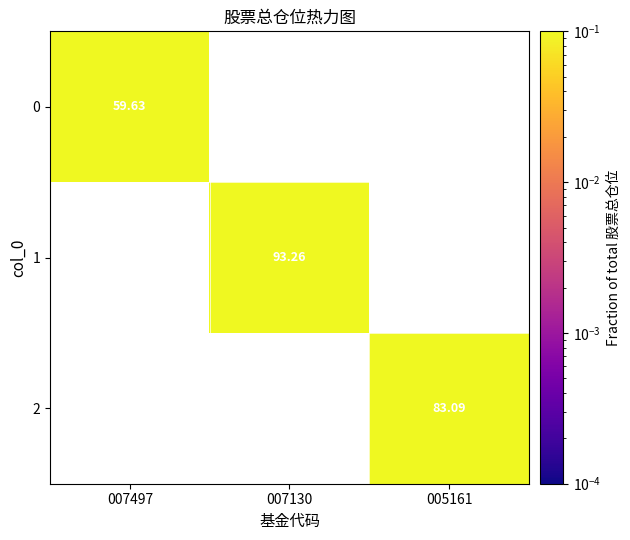

Count the number of categories in the chart.

3